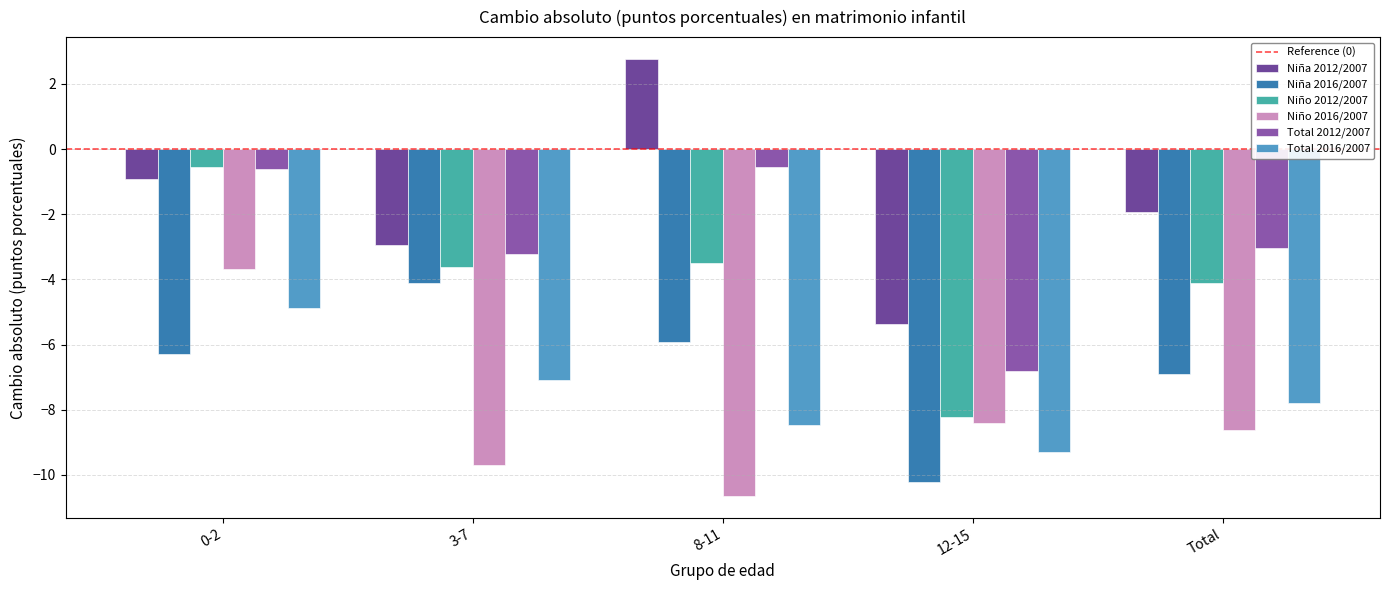

At how many categories does at least one series exceed 0?

1